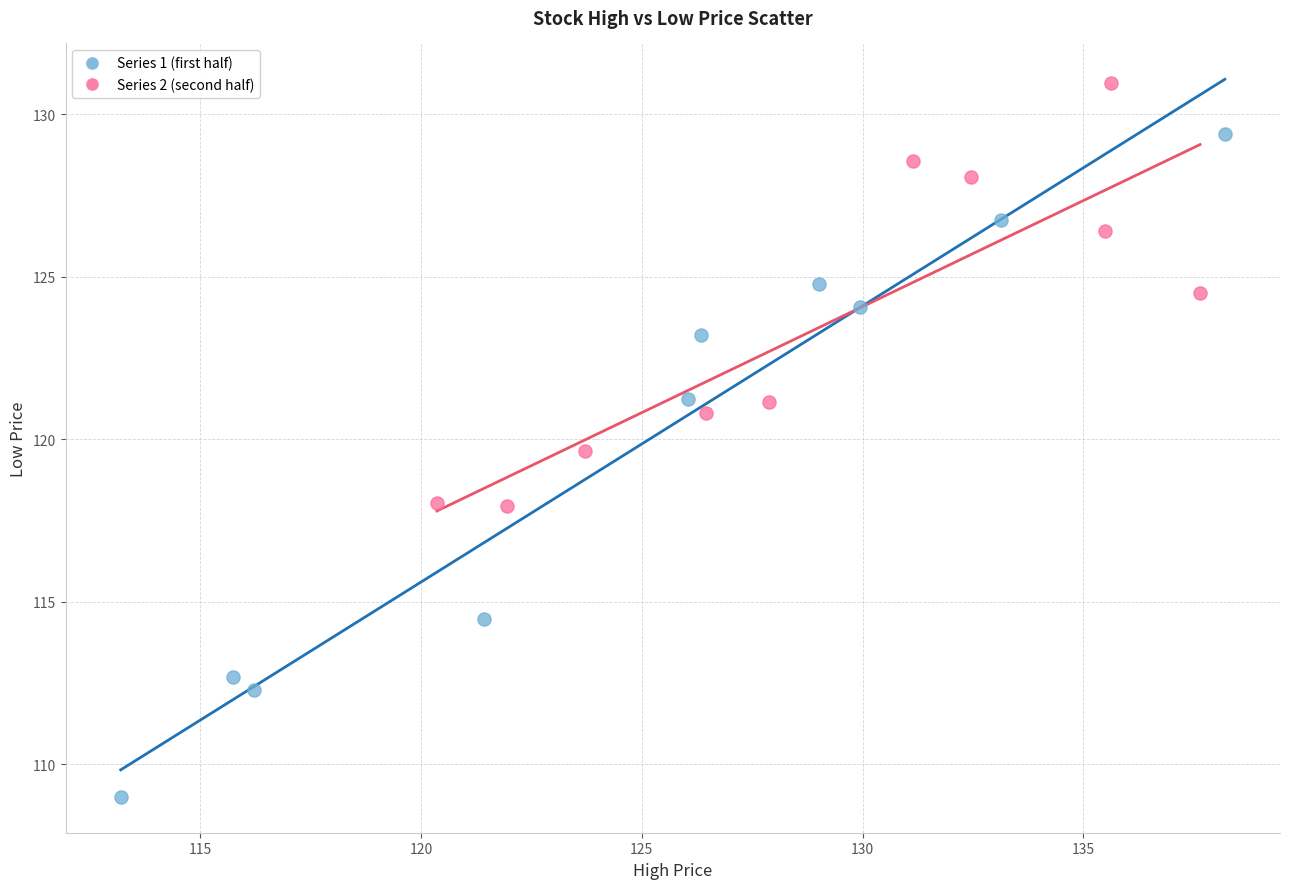

Which series reaches the minimum Y coordinate?

Series 1 (first half)